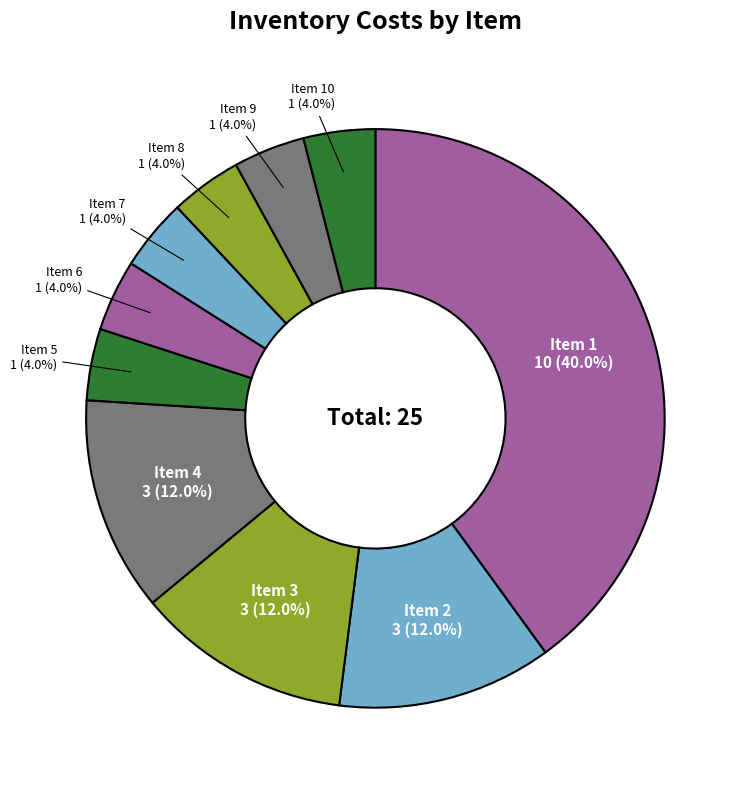

What portion of the pie excludes Item 5?

96.0%